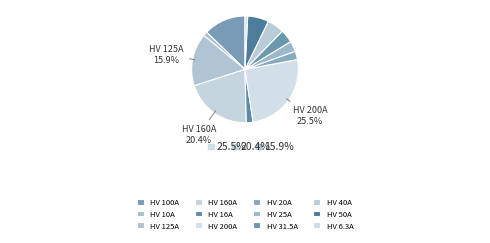

To the nearest percent, what is the difference between the largest and smallest slice percentages?

25%